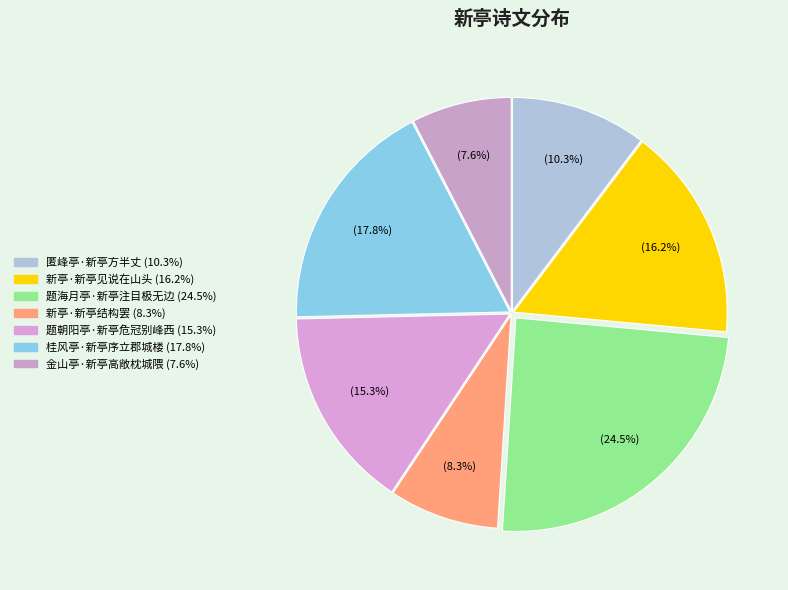

Do 匿峰亭·新亭方半丈 and 新亭·新亭见说在山头 together represent more than half of the pie?

No